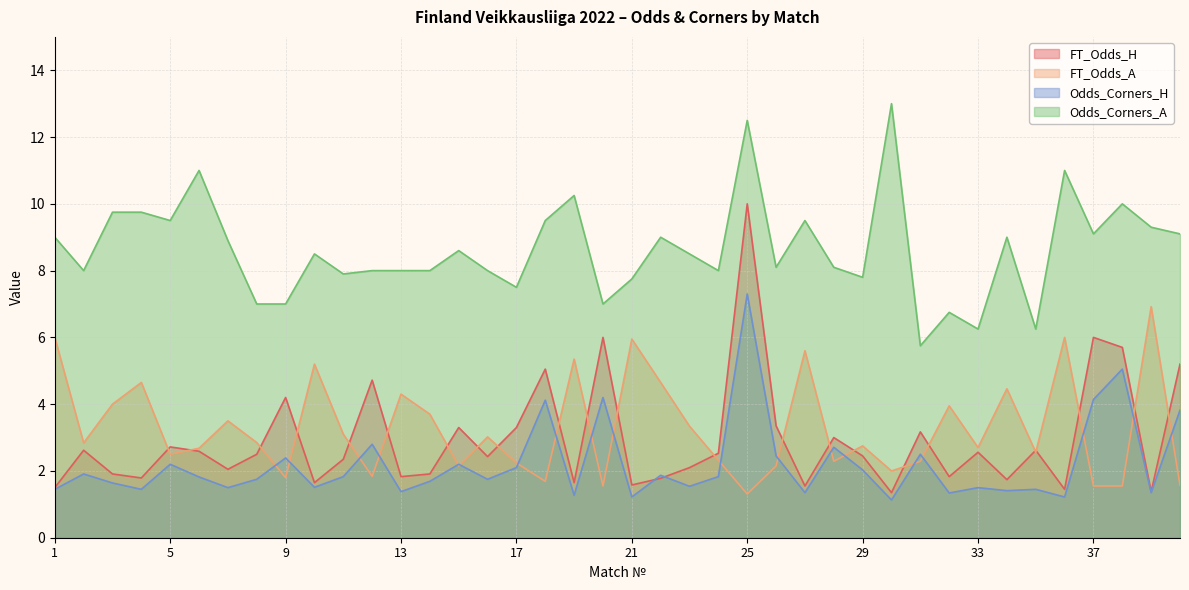

What is the total value across all series at 14?

15.3